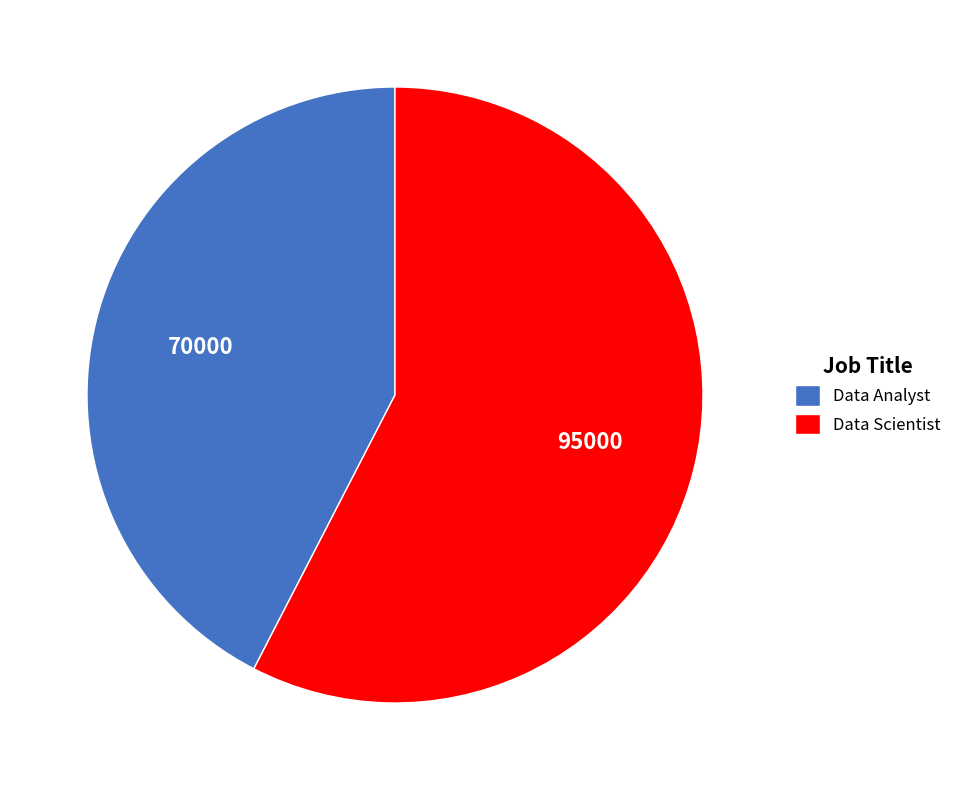

What is the ratio of the value at Data Scientist to the value at Data Analyst?

1.4